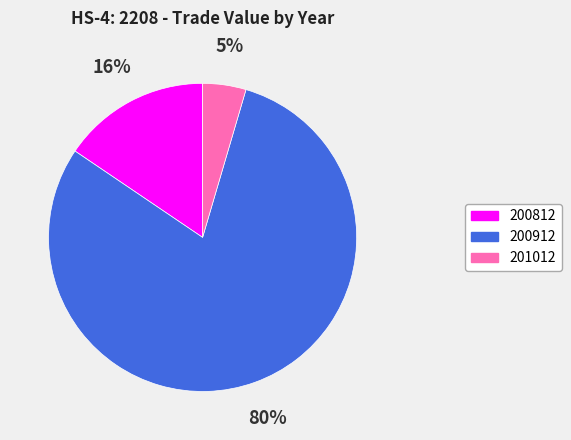

How many segments does this pie chart have?

3